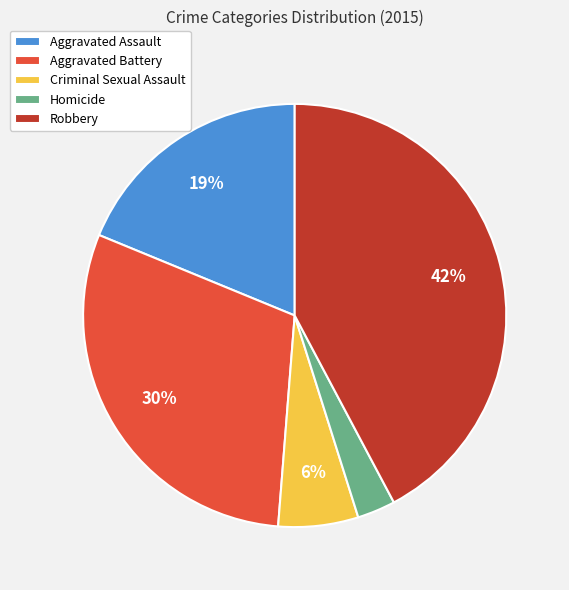

How many segments does this pie chart have?

5